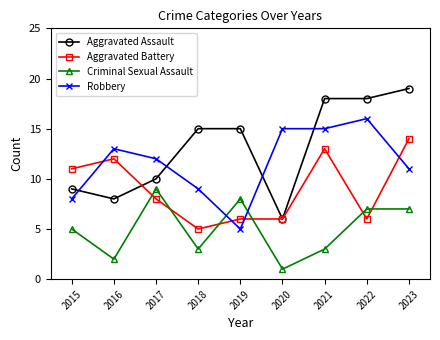

What is the smallest value displayed?

1